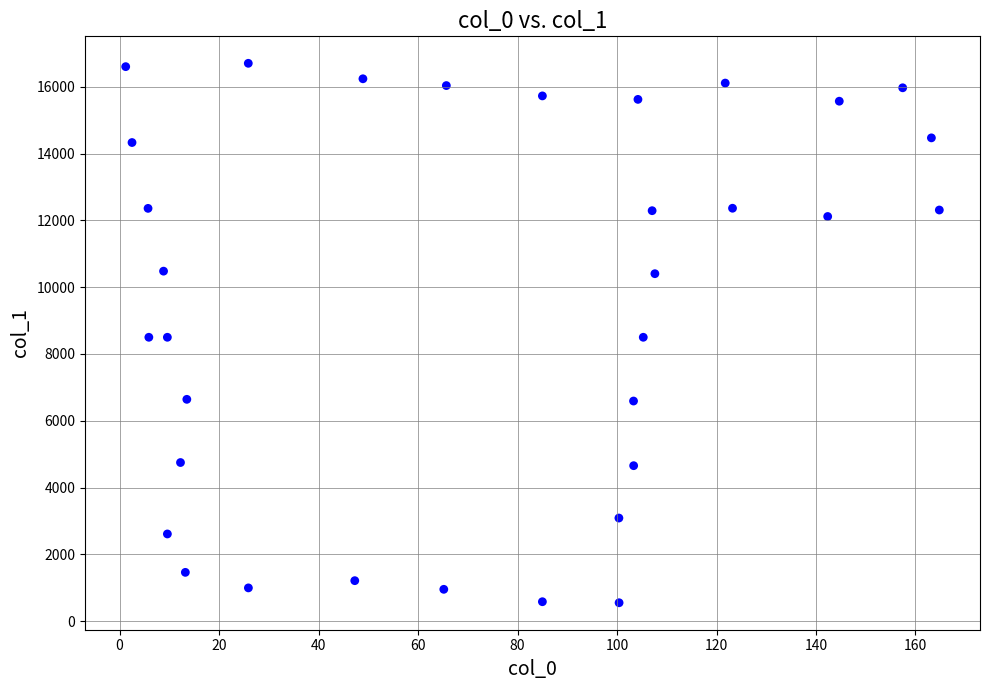

What is the range of Y values (max minus min)?

16145.6